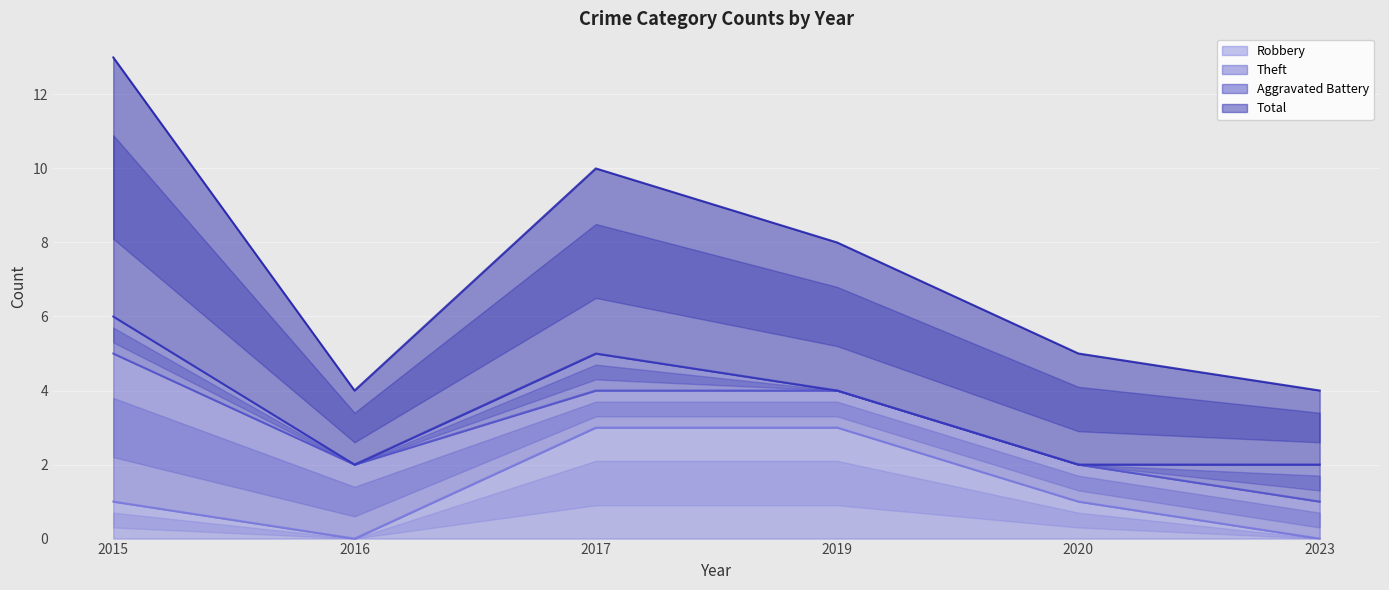

The Total series shows 2 at 2017. True or false?

False